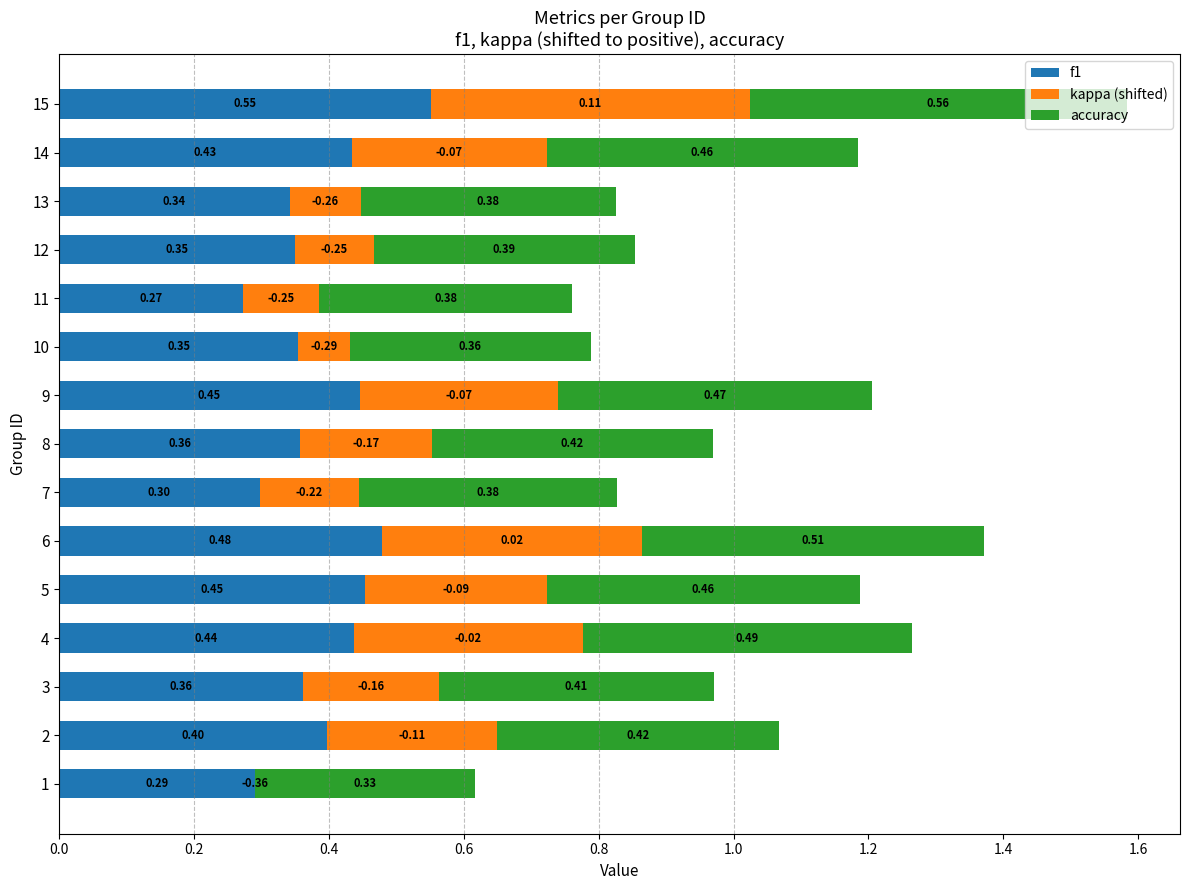

At which category is the sum across all series the highest?

15